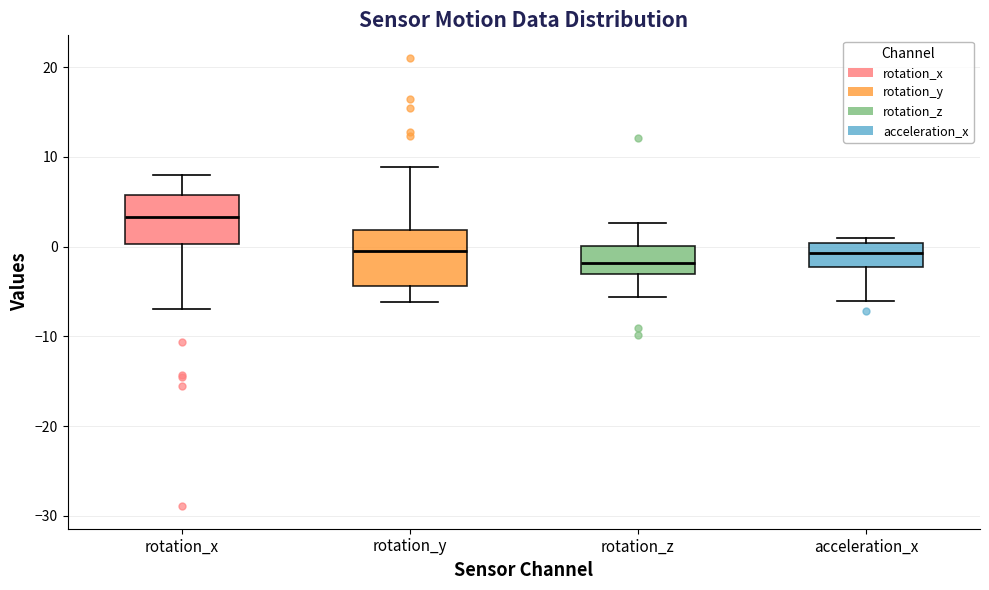

Reading left to right, read every box against the y-axis: the position of its median line, the range the box covers, and the ends of its whiskers. The values are not printed on the chart, so give them approximately, as read against the axis.

rotation_x: median 3, box 0 to 6, whiskers -7 to 8
rotation_y: median -1, box -4 to 2, whiskers -6 to 9
rotation_z: median -2, box -3 to 0, whiskers -6 to 3
acceleration_x: median -1, box -2 to 0, whiskers -6 to 1